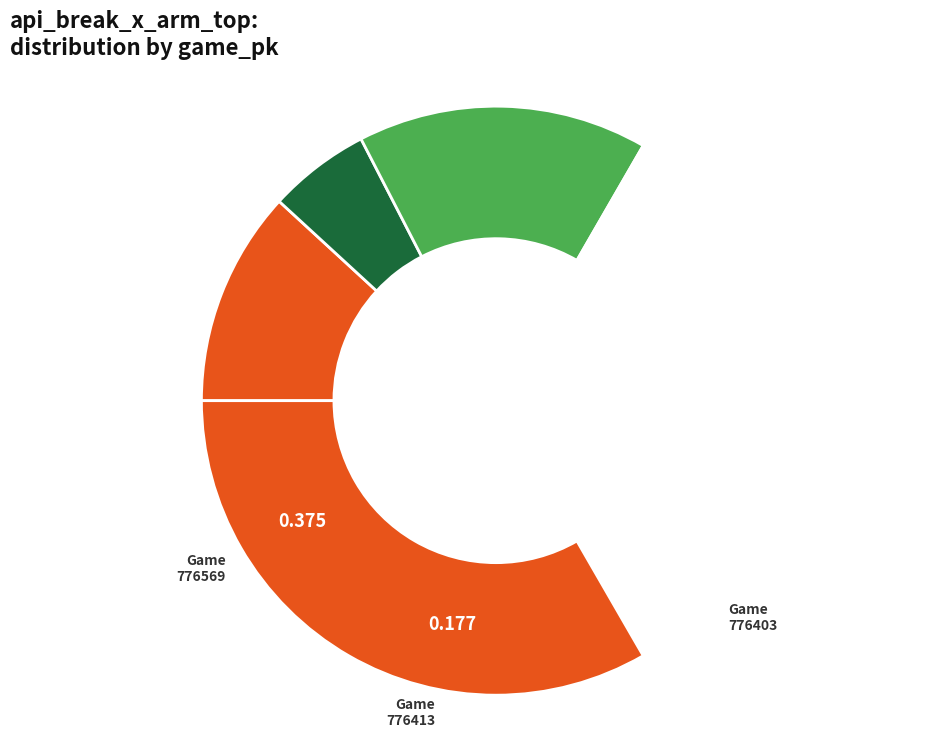

What is the largest slice in the pie chart?

776403